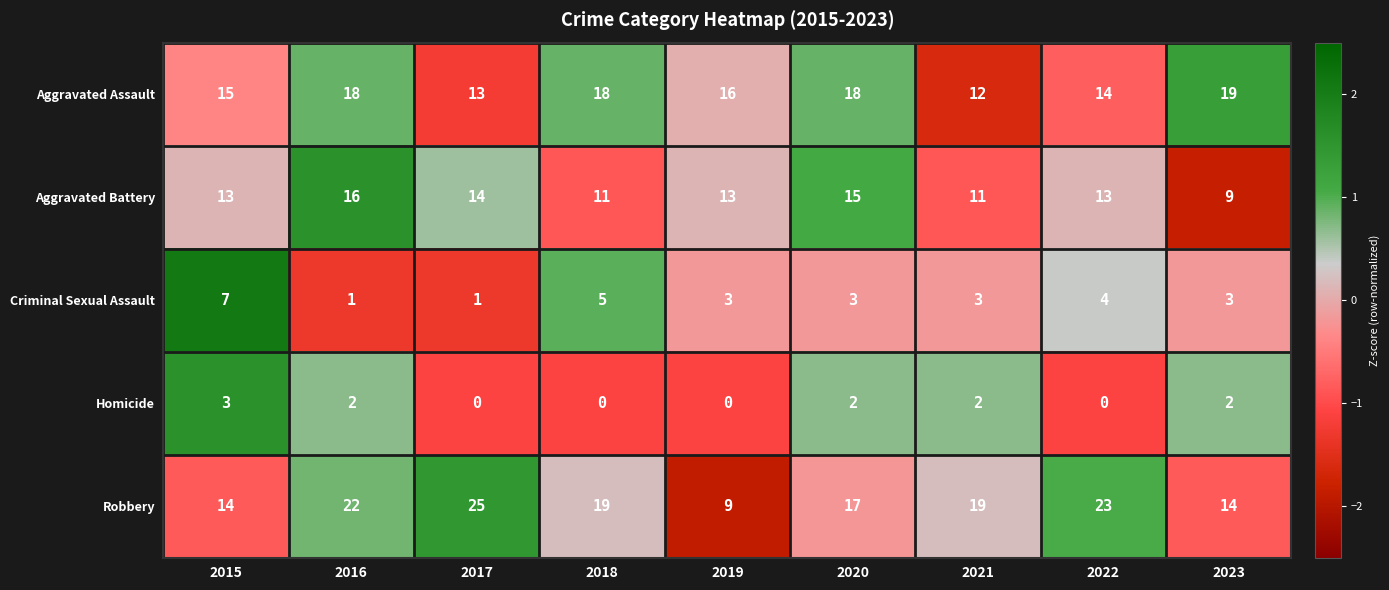

What is the minimum value shown in the chart?

0